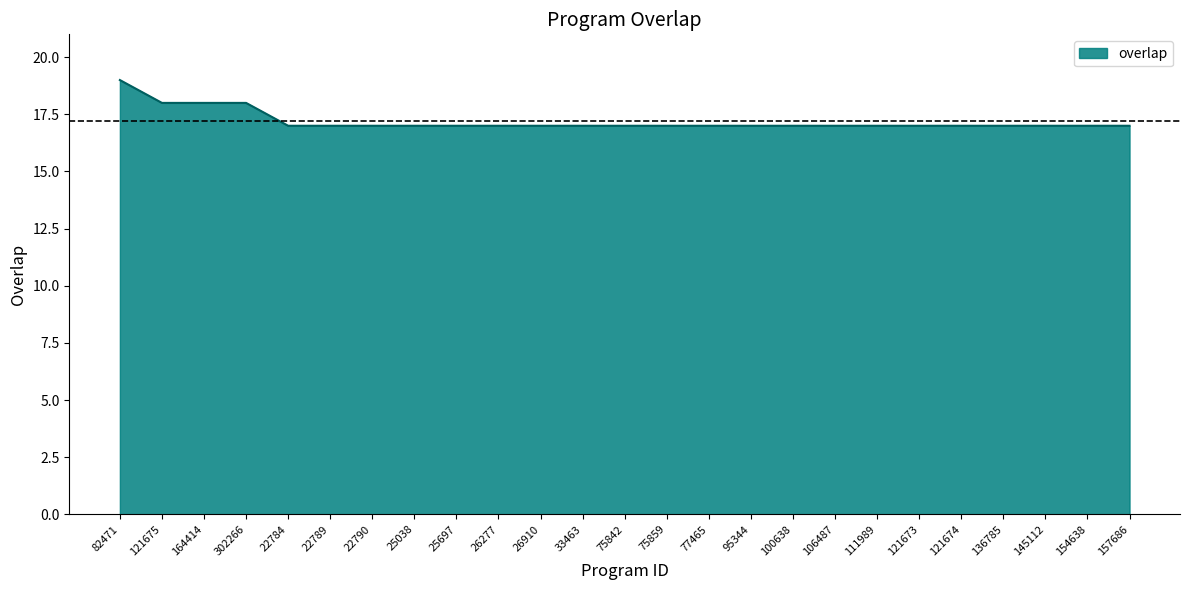

Read the value at 121675.

18